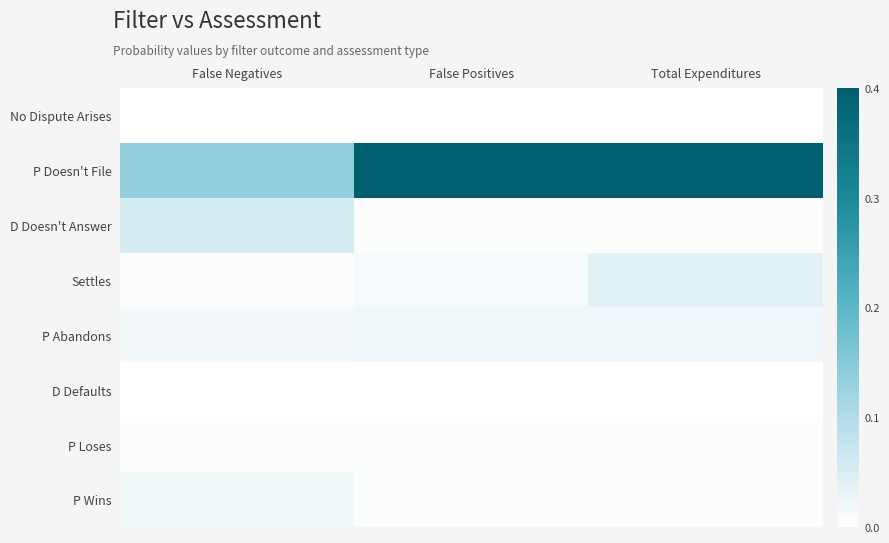

What is the total value across all series at False Positives?

0.4